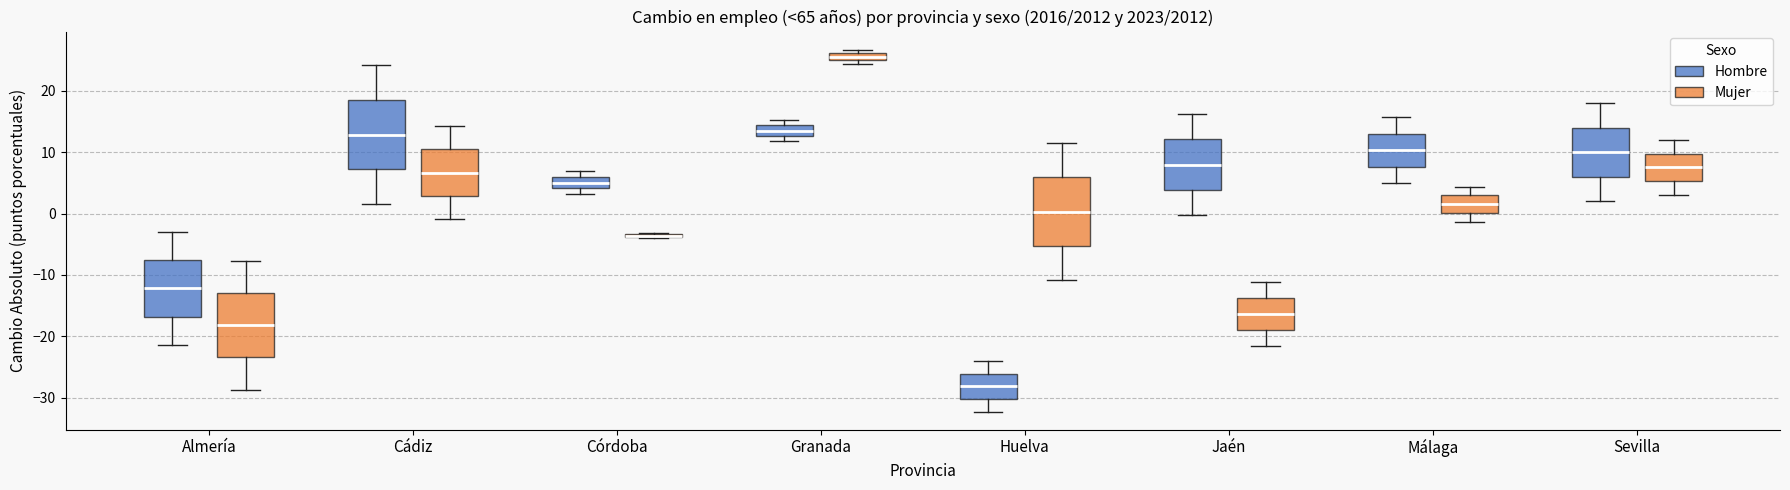

Where does the lower whisker of the box for Jaén (Mujer) end on the y-axis? The values are not printed on the chart, so give them approximately, as read against the axis.

-22